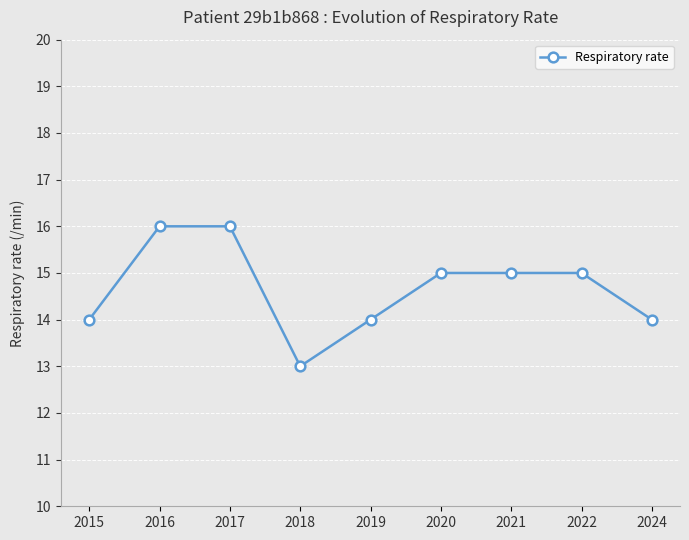

Reading left to right, what are all the values shown in this chart?

14	16	16	13	14	15	15	15	14